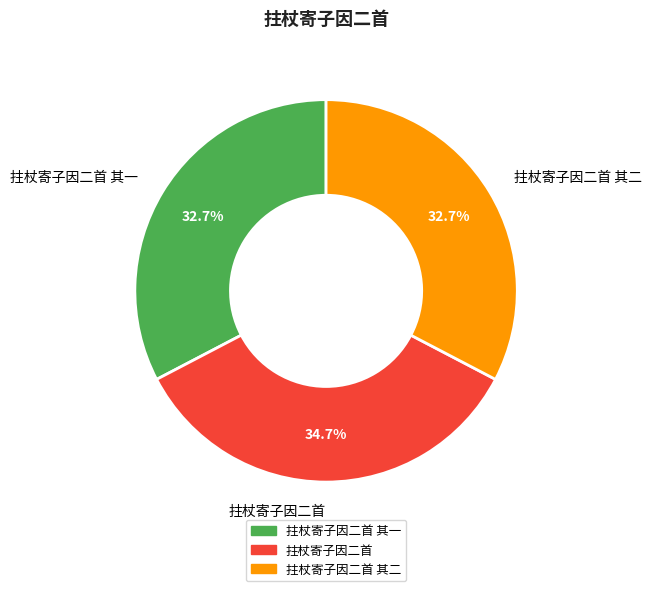

To the nearest percent, what percentage of the pie is 拄杖寄子因二首 其一?

33%